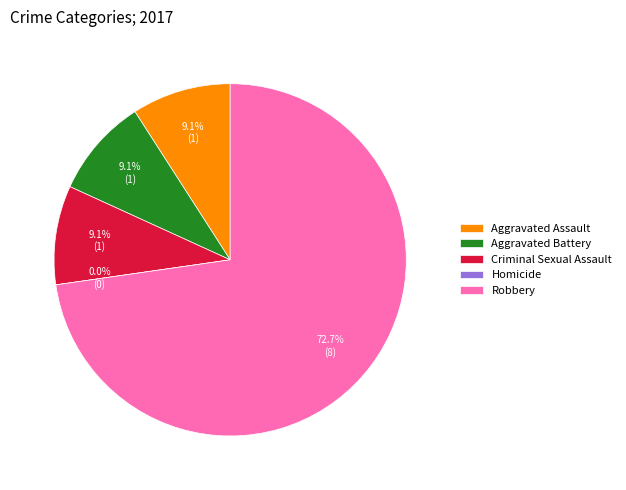

To the nearest percent, what is the average slice percentage?

20%